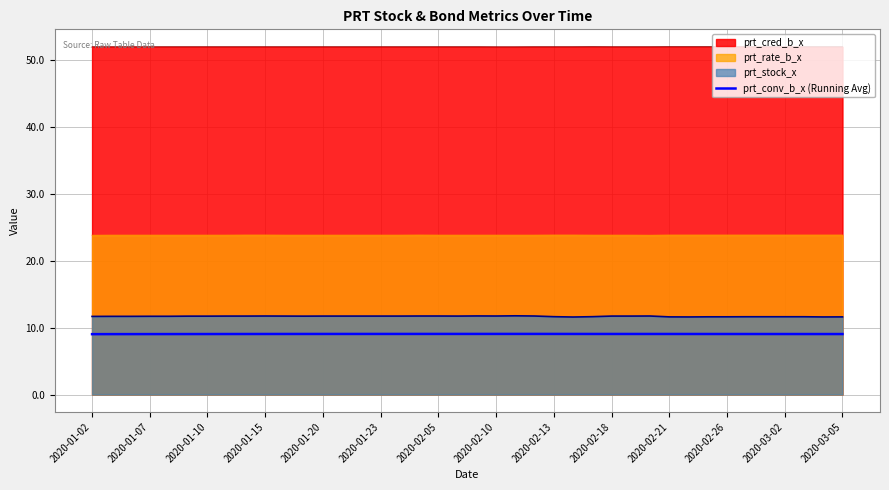

Rank the series at 2020-01-02 from highest to lowest value.

prt_cred_b_x, prt_rate_b_x, prt_stock_x, prt_conv_b_x (Running Avg)